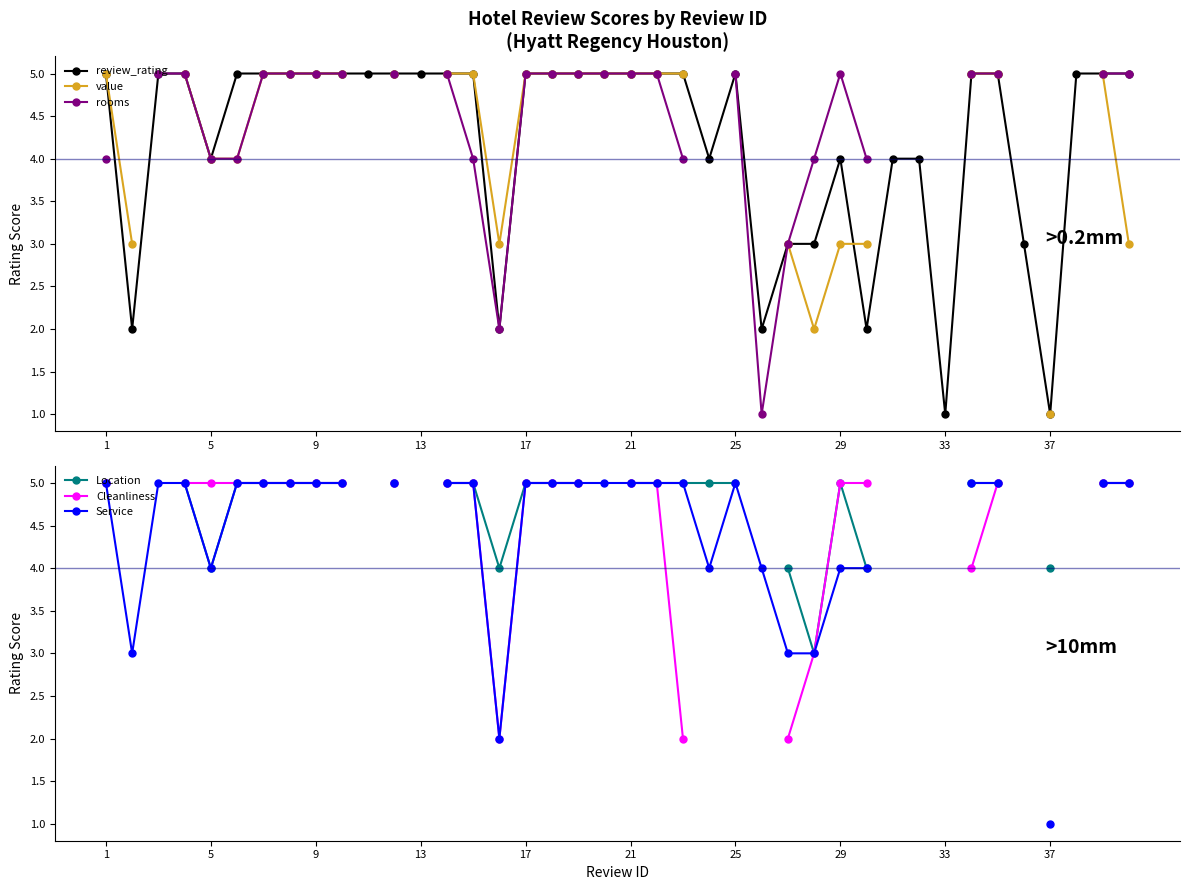

At how many categories does at least one series exceed 4?

30